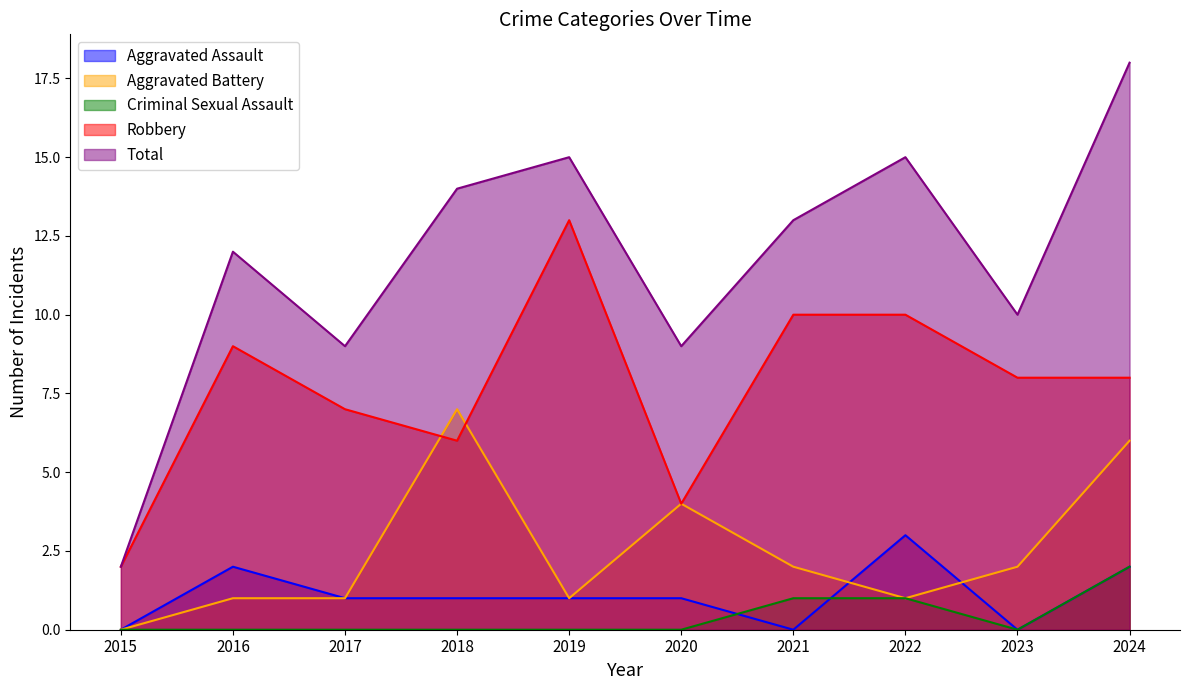

What is the difference between the highest and lowest values at 2015?

2